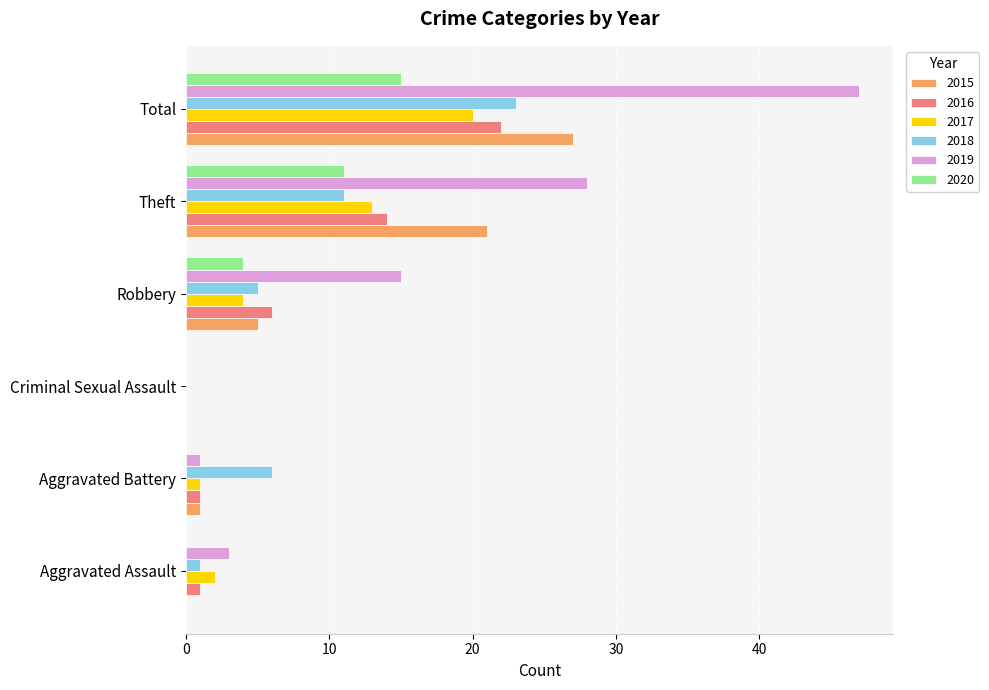

Which series has the largest total across all categories?

2019